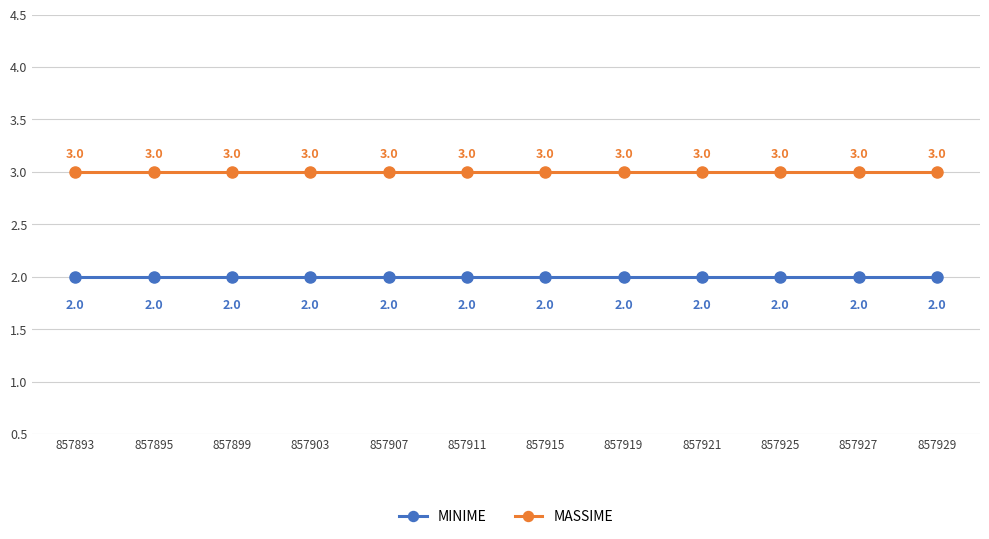

What is the spread (max minus min) of values at 857911?

1